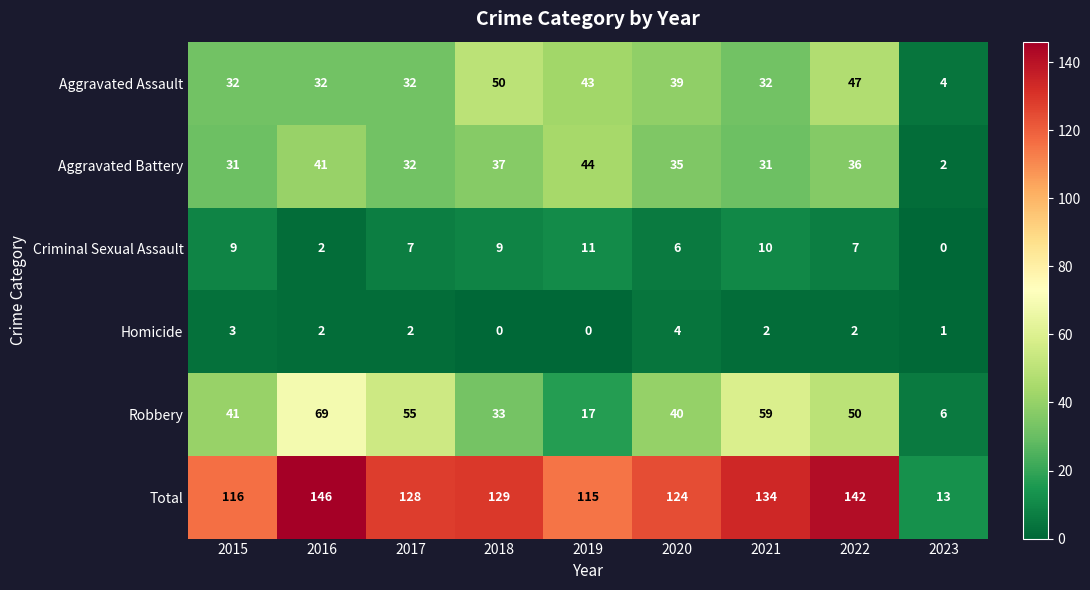

What is the greatest value displayed?

146